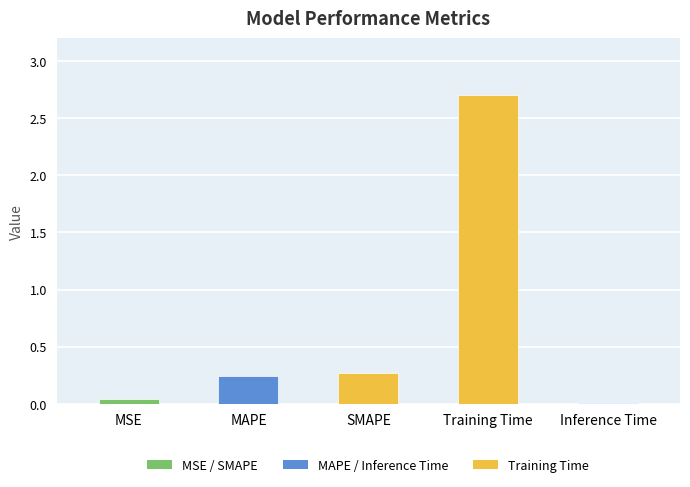

What is the change in value from MSE to MAPE?

+0.2